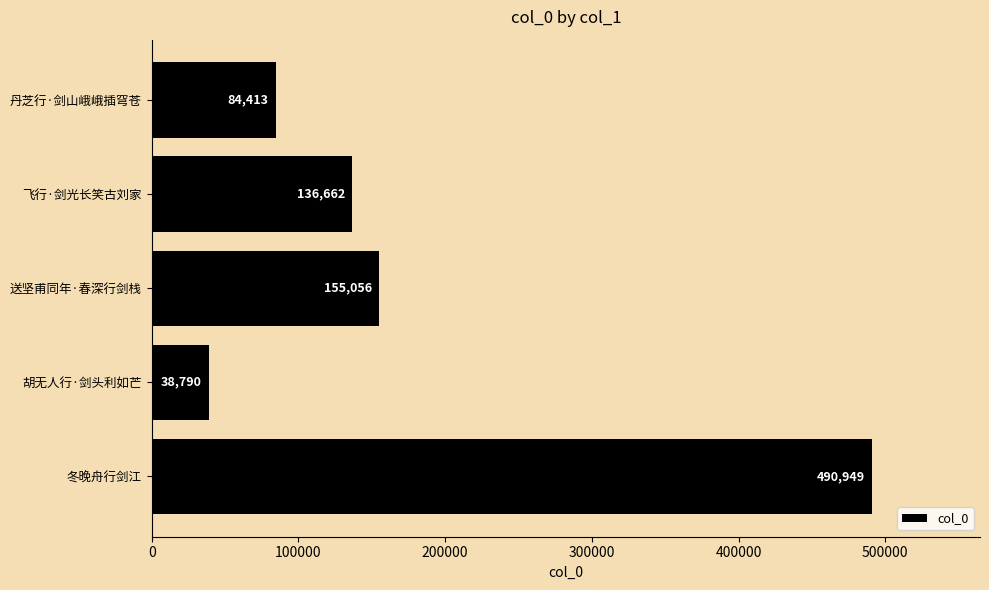

What is the maximum value shown in the chart?

490949